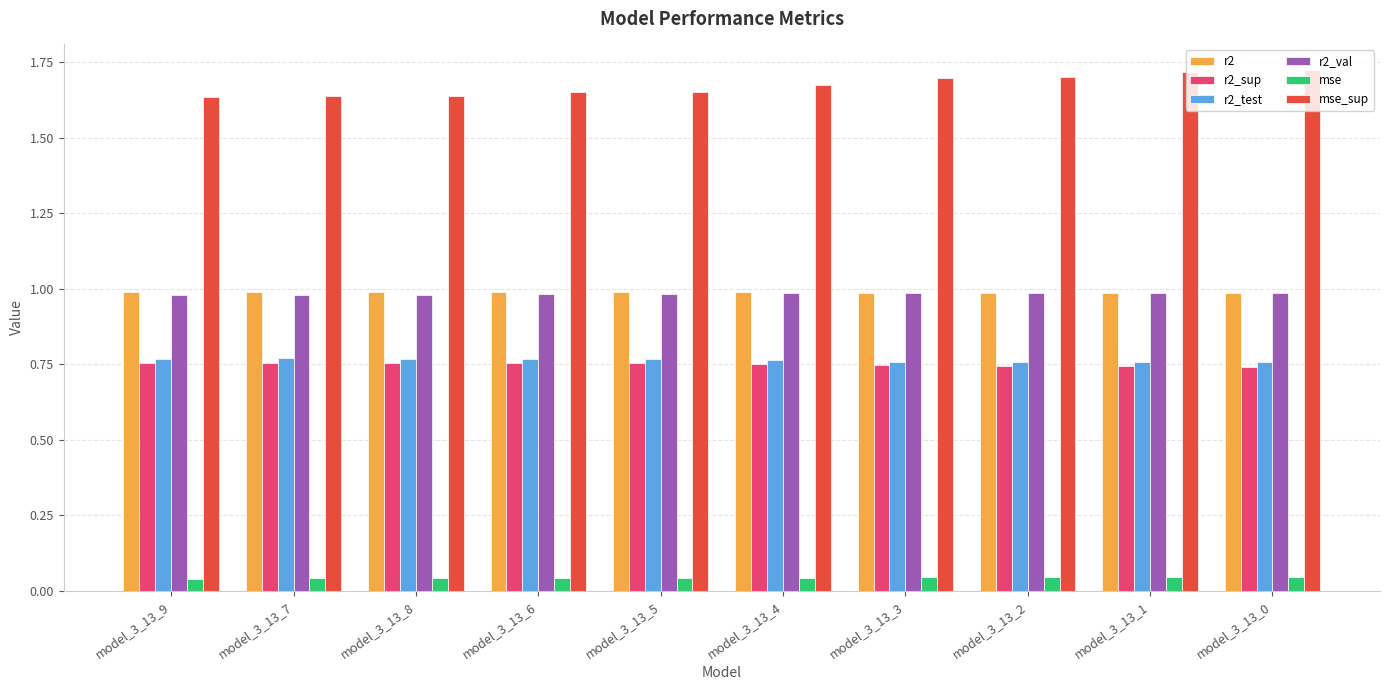

What is the sum of the r2_val values at model_3_13_3 and model_3_13_7?

2.0